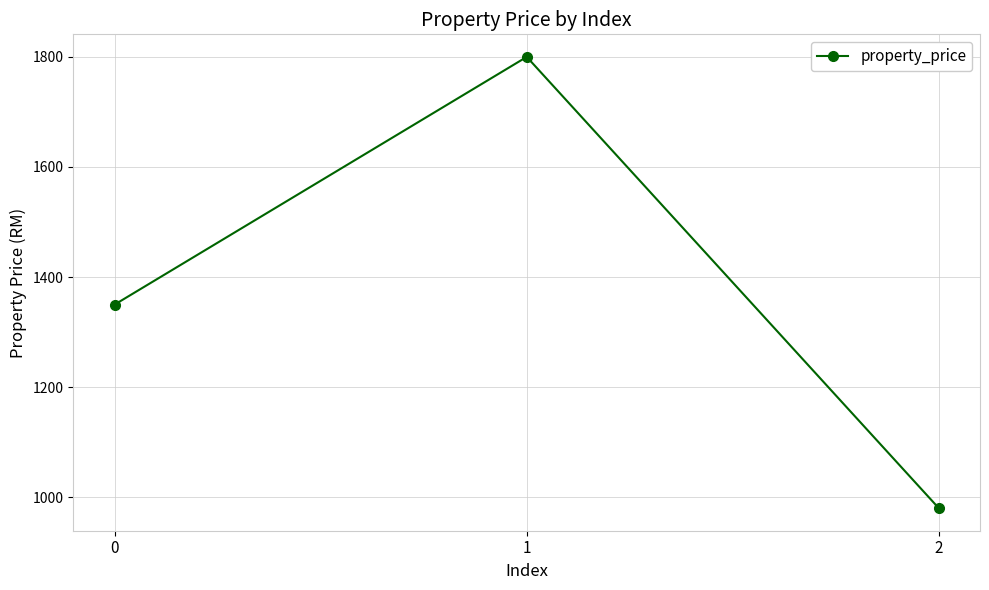

Reading right to left, transcribe all the data shown in this chart.

980	1800	1350